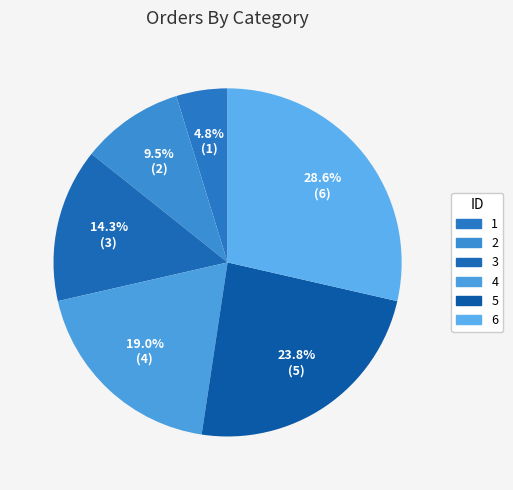

Rank the categories by value from lowest to highest.

1, 2, 3, 4, 5, 6